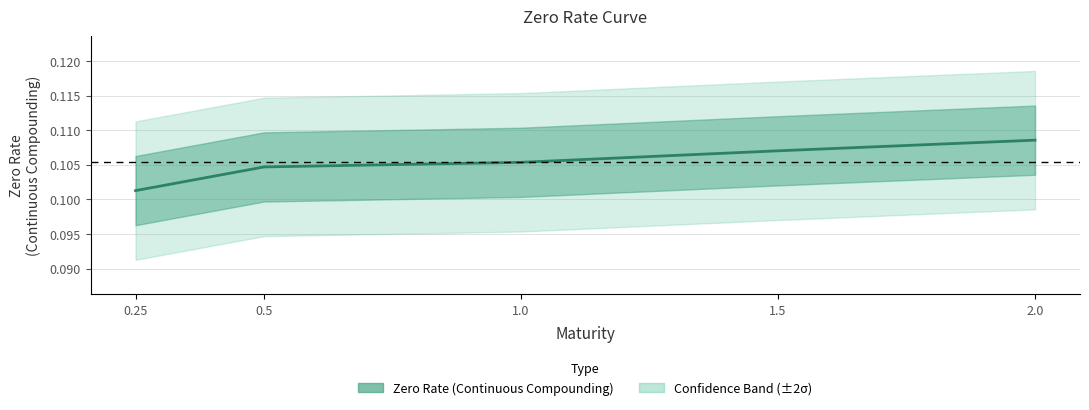

Count the values in the range 0 to 1.

5